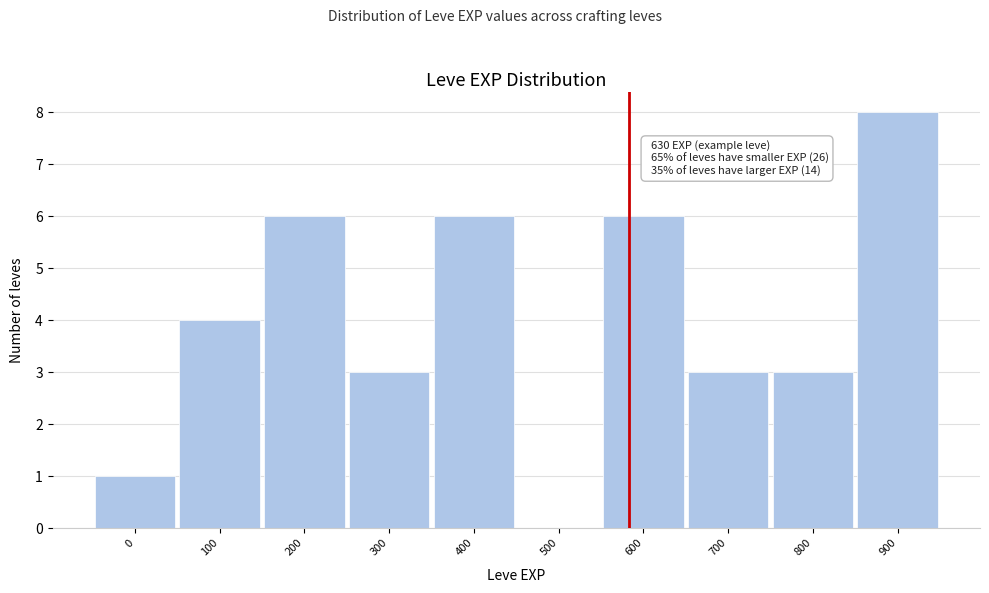

Reading left to right, transcribe all the data shown in this chart.

0=1	100=4	200=6	300=3	400=6	500=0	600=6	700=3	800=3	900=8